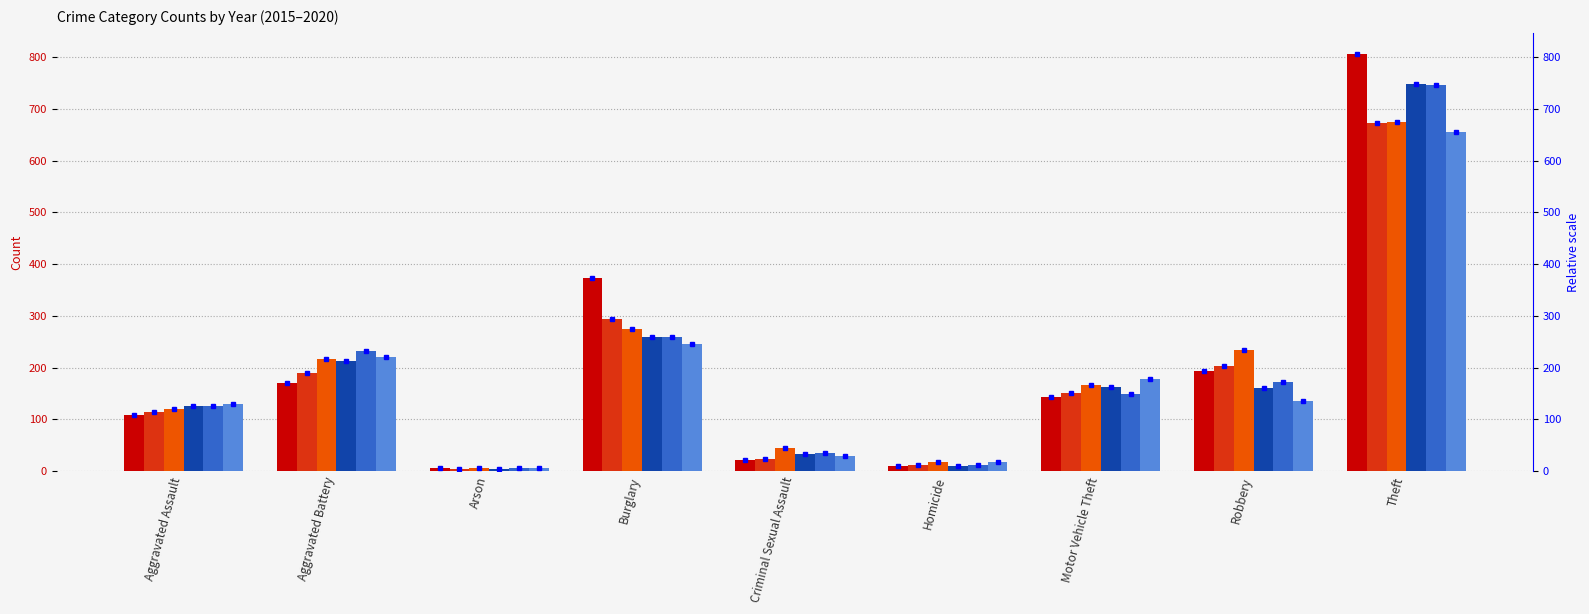

What is the minimum value shown in the chart?

4